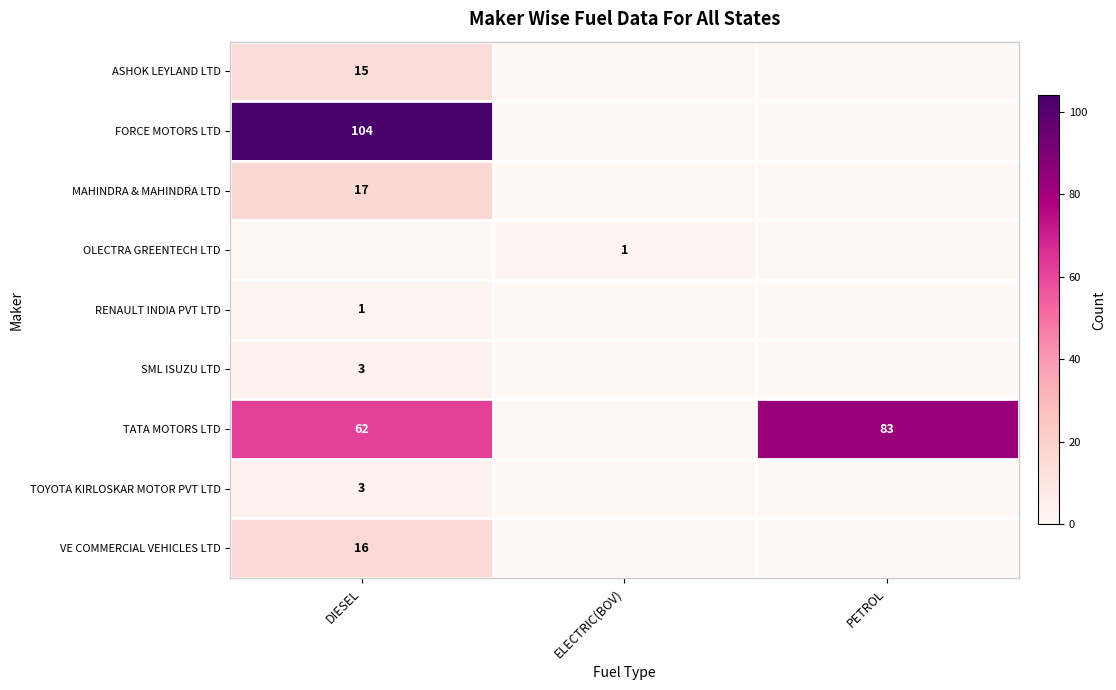

What is the difference between the maximum and minimum values in the ASHOK LEYLAND LTD series?

15